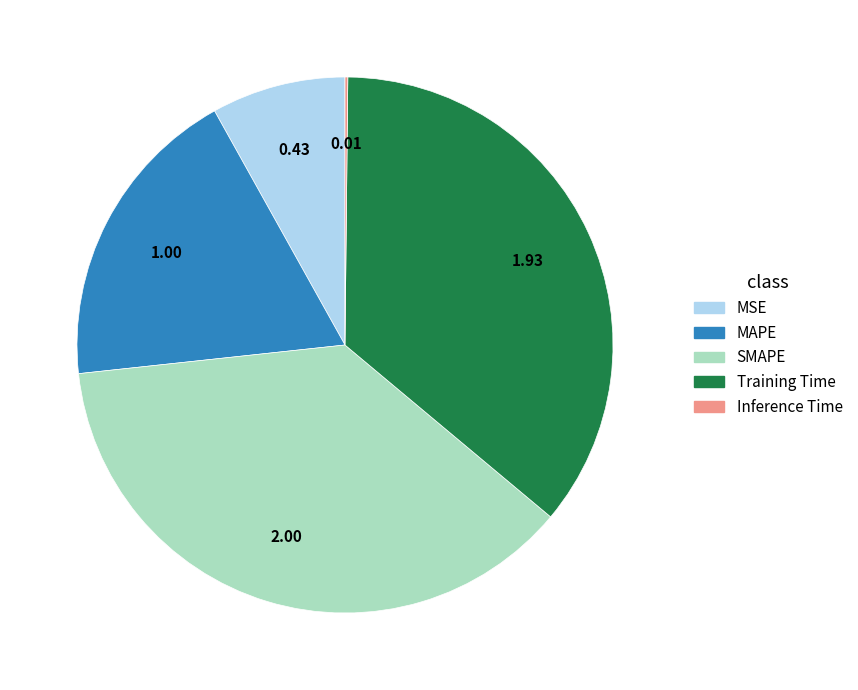

True or false: MSE accounts for 14% of the total.

False